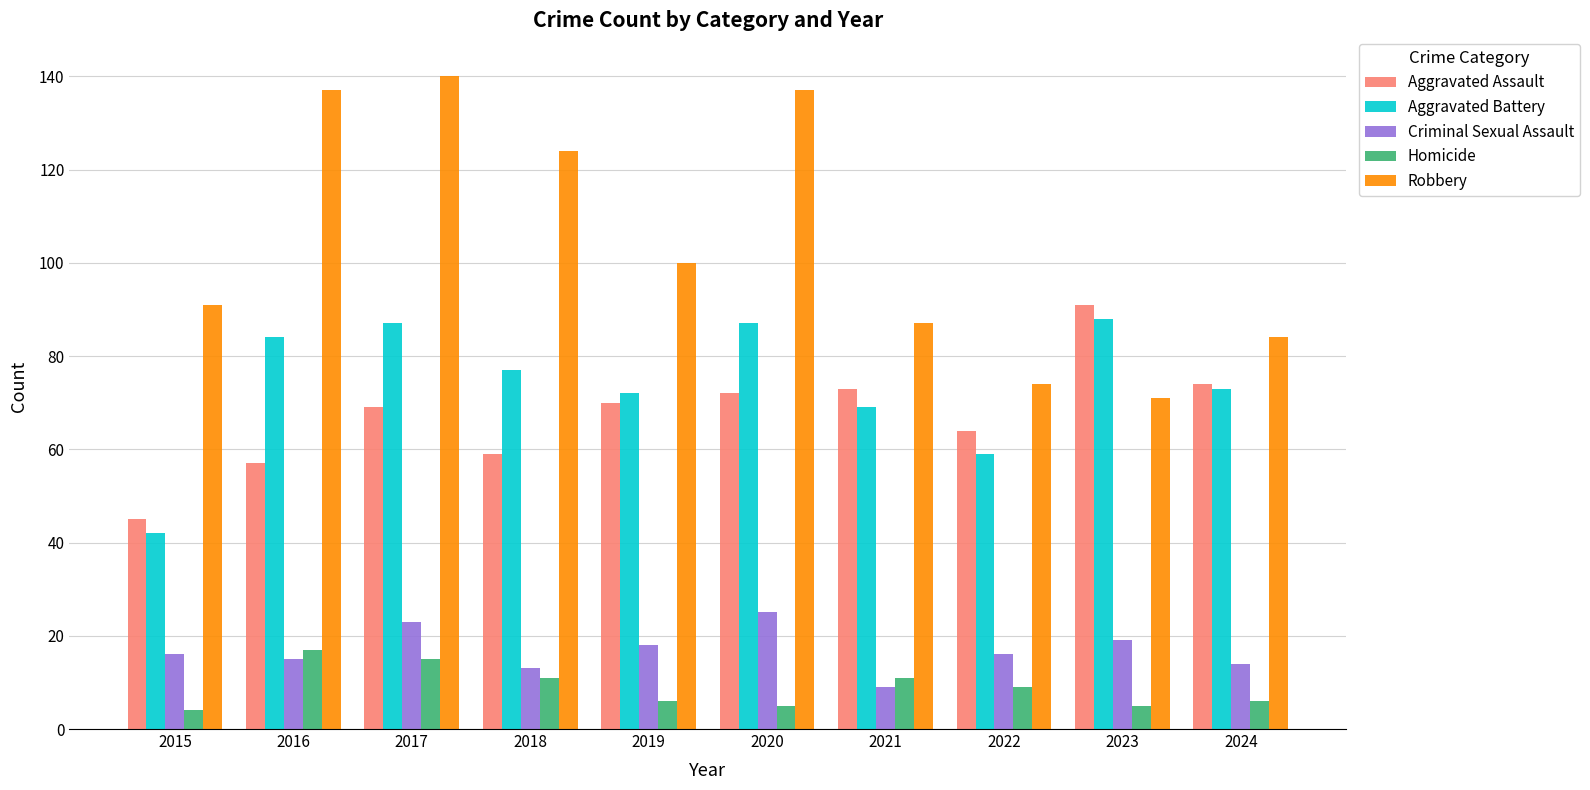

Does the chart contain any negative values?

No